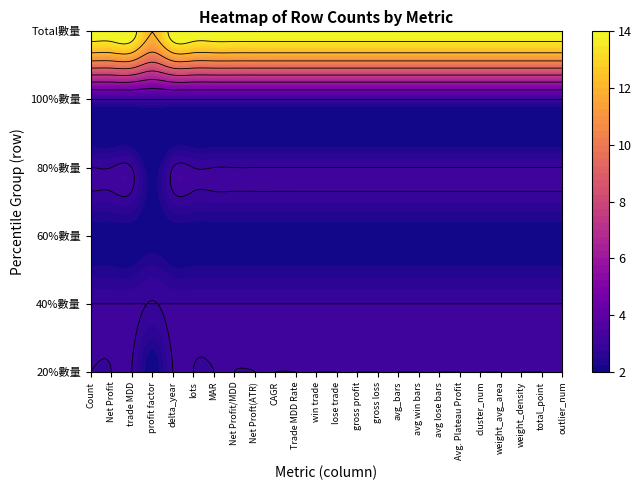

Reading right to left, transcribe all the data shown in this chart.

20%數量: 23=3	22=3	21=3	20=3	19=3	18=3	17=3	16=3	15=3	14=3	13=3	12=3	11=3	10=3	9=3	8=3	7=3	6=3	5=3	4=3	3=2	2=3	1=3	0=3
40%數量: 23=3	22=3	21=3	20=3	19=3	18=3	17=3	16=3	15=3	14=3	13=3	12=3	11=3	10=3	9=3	8=3	7=3	6=3	5=3	4=3	3=3	2=3	1=3	0=3
60%數量: 23=2	22=2	21=2	20=2	19=2	18=2	17=2	16=2	15=2	14=2	13=2	12=2	11=2	10=2	9=2	8=2	7=2	6=2	5=2	4=2	3=2	2=2	1=2	0=2
80%數量: 23=3	22=3	21=3	20=3	19=3	18=3	17=3	16=3	15=3	14=3	13=3	12=3	11=3	10=3	9=3	8=3	7=3	6=3	5=3	4=3	3=2	2=3	1=3	0=3
100%數量: 23=3	22=3	21=3	20=3	19=3	18=3	17=3	16=3	15=3	14=3	13=3	12=3	11=3	10=3	9=3	8=3	7=3	6=3	5=3	4=3	3=3	2=3	1=3	0=3
Total數量: 23=14	22=14	21=14	20=14	19=14	18=14	17=14	16=14	15=14	14=14	13=14	12=14	11=14	10=14	9=14	8=14	7=14	6=14	5=14	4=14	3=12	2=14	1=14	0=14